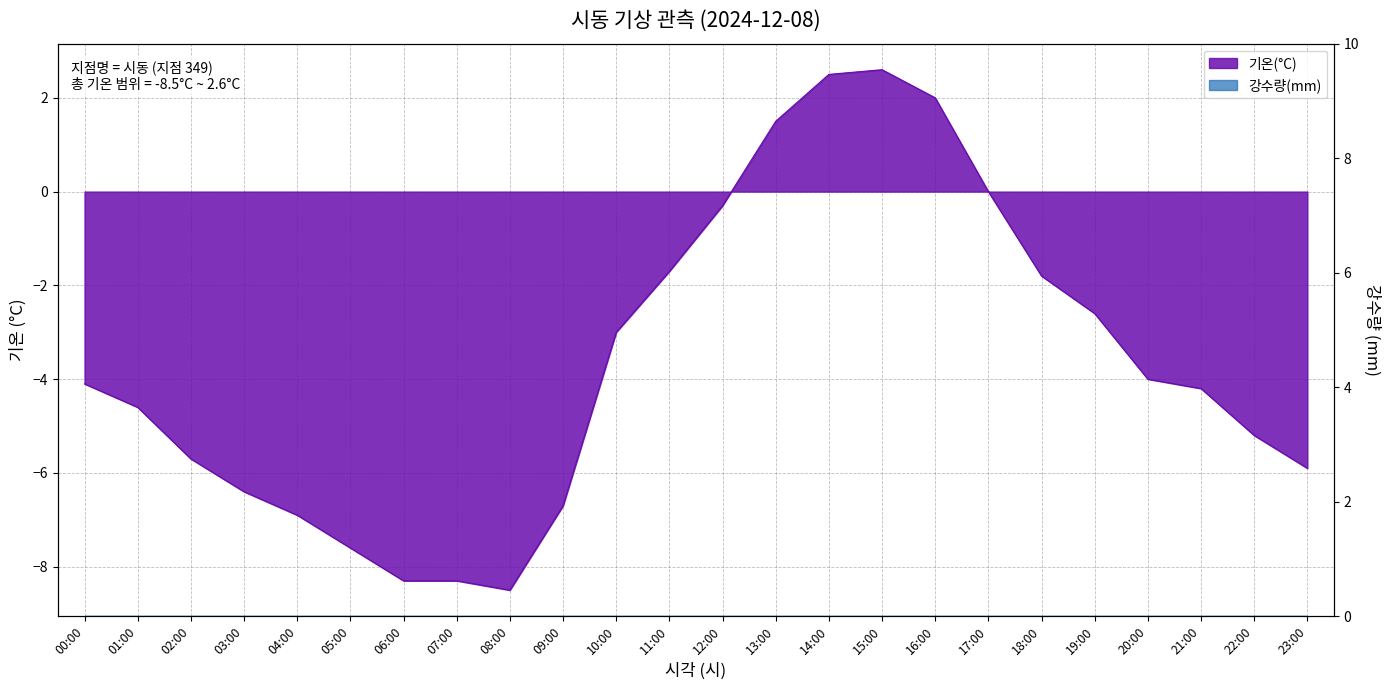

At which category does the chart reach its peak across all series?

15:00